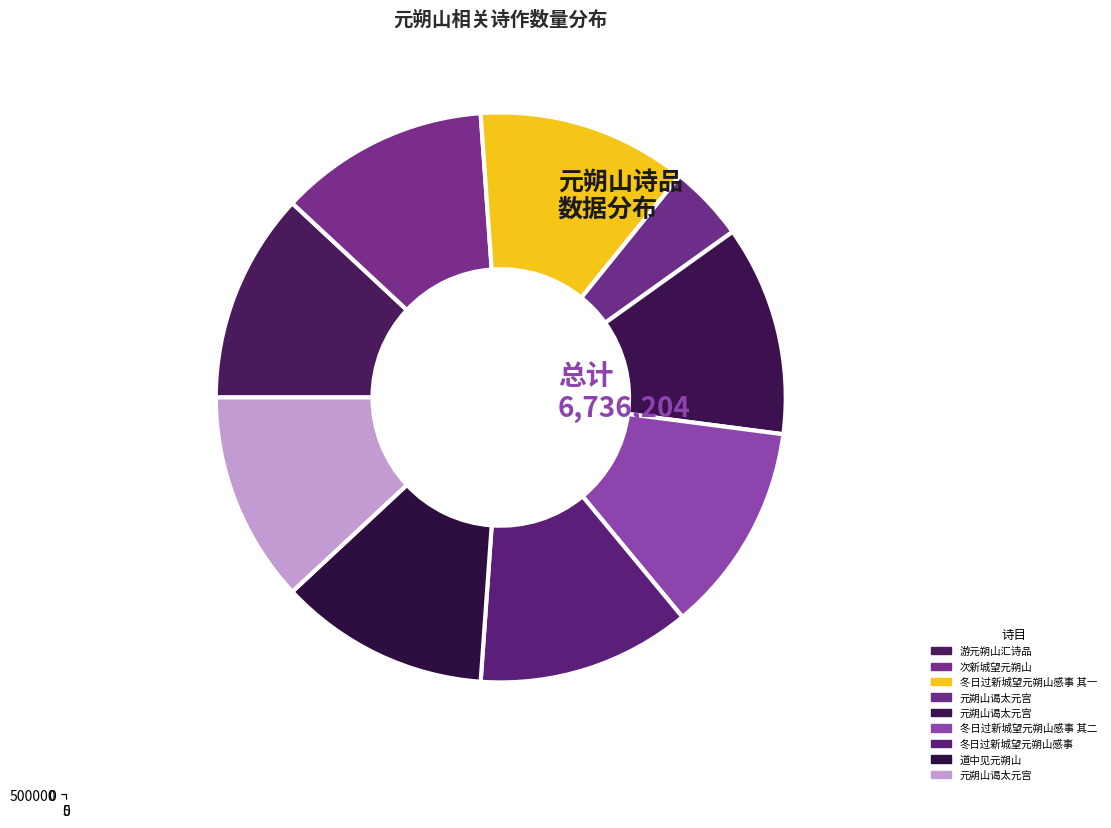

What percentage is NOT represented by 游元朔山汇诗品?

88.1%